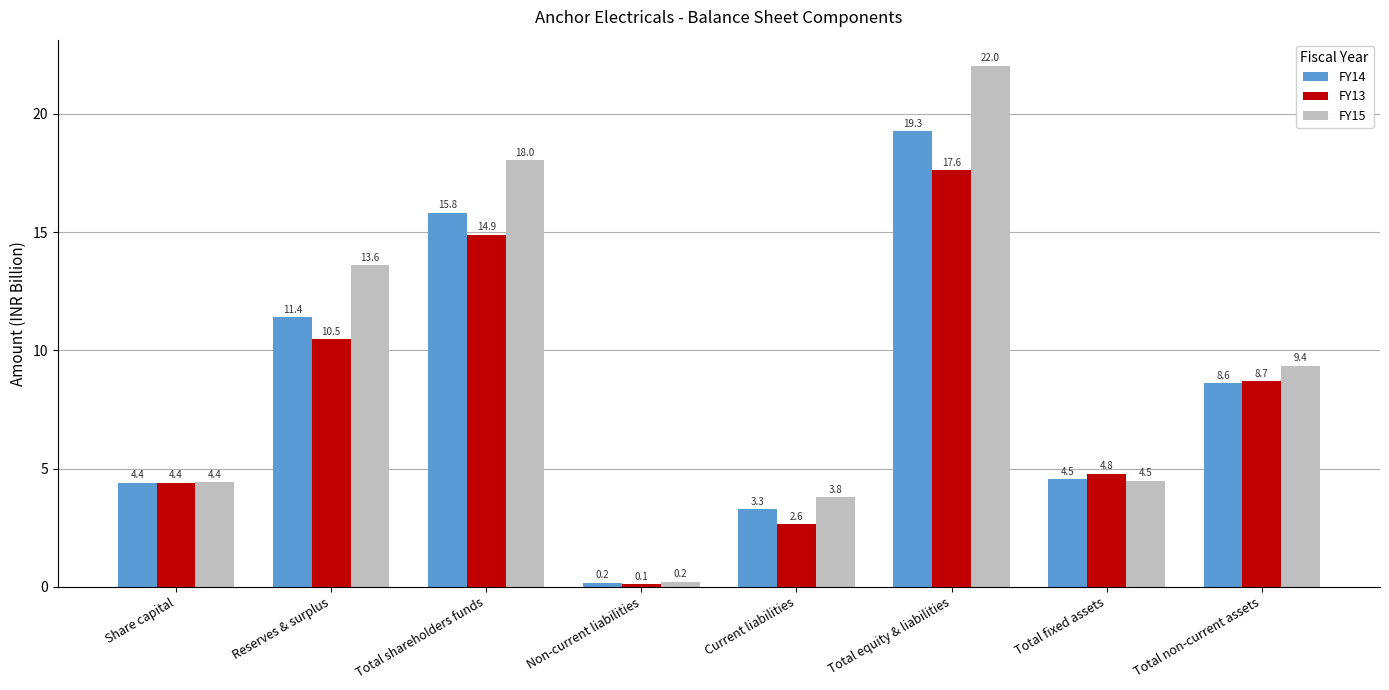

Is it true that FY14 equals 7.8 at Total equity & liabilities?

False